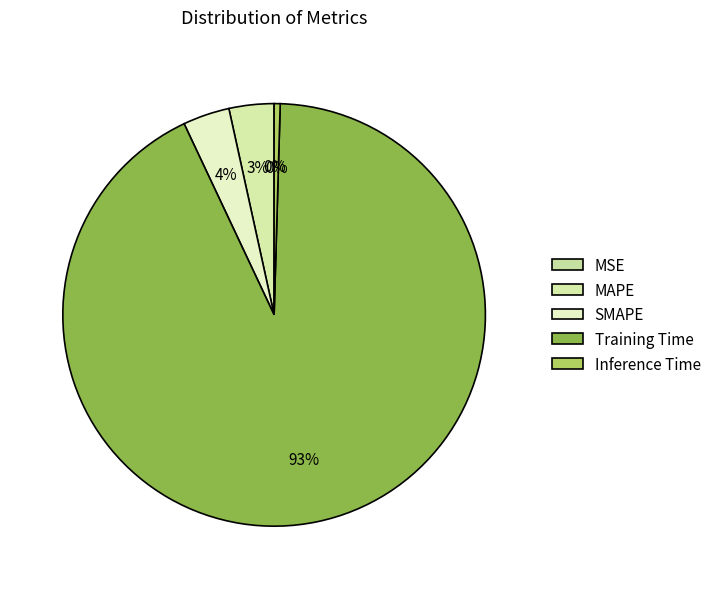

Is Training Time the majority of the pie?

Yes